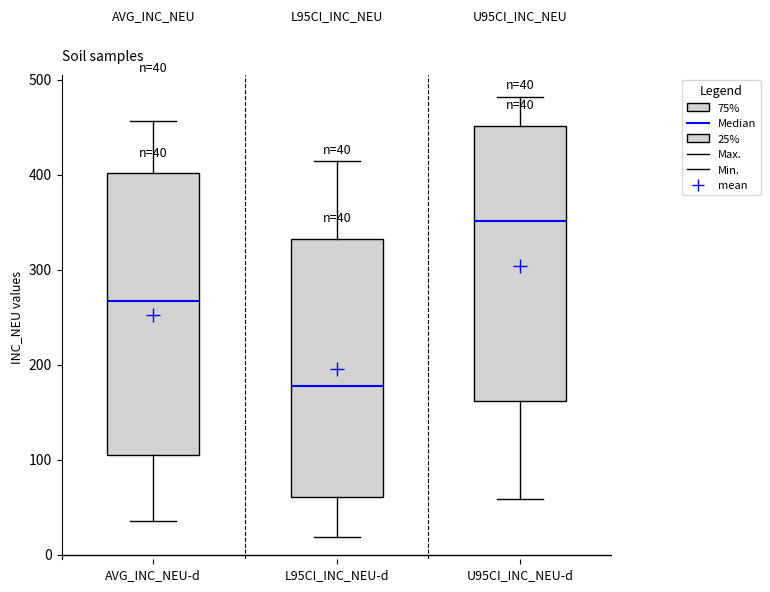

Which box's median line is the lowest?

L95CI_INC_NEU-d